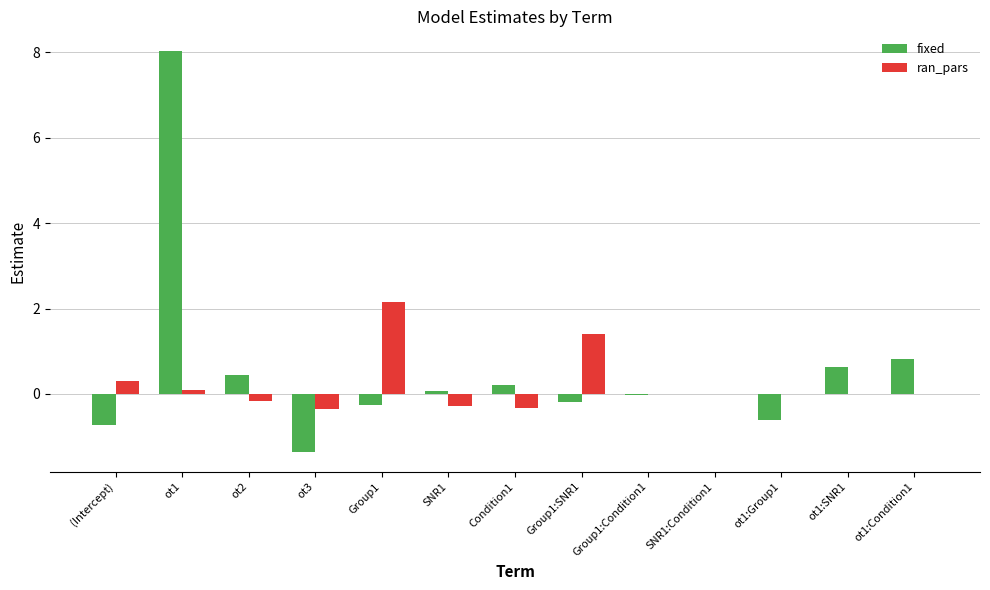

At which category is the sum across all series the highest?

ot1